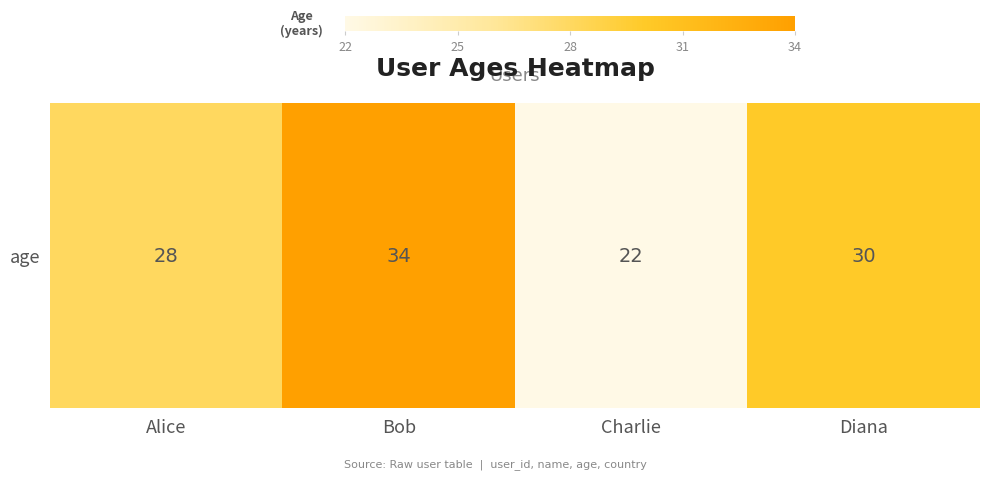

Reading left to right, transcribe all the data shown in this chart.

Alice=28	Bob=34	Charlie=22	Diana=30